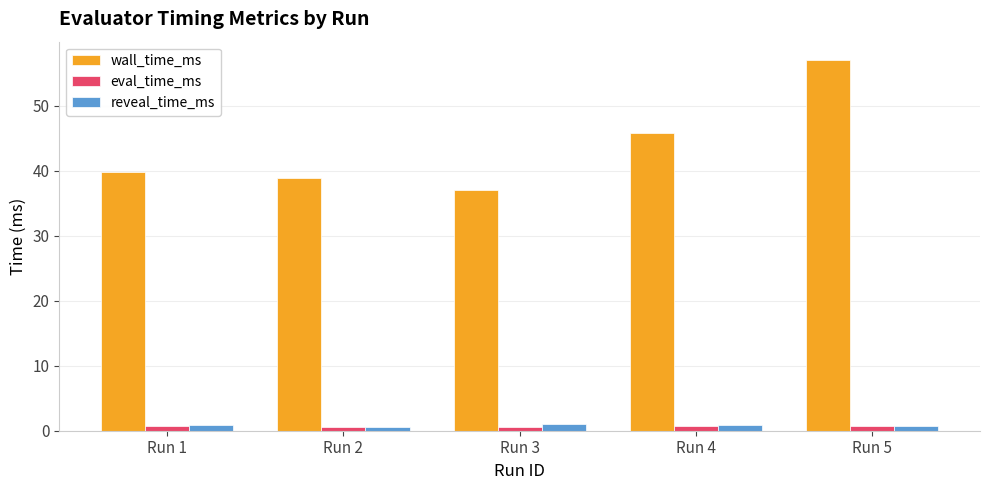

Which series has the largest range (max minus min)?

wall_time_ms